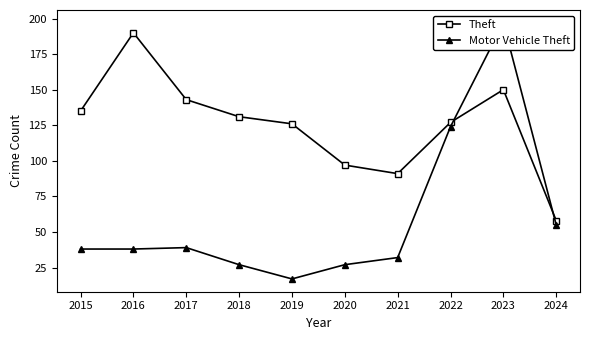

At which category does the chart reach its minimum across all series?

2019